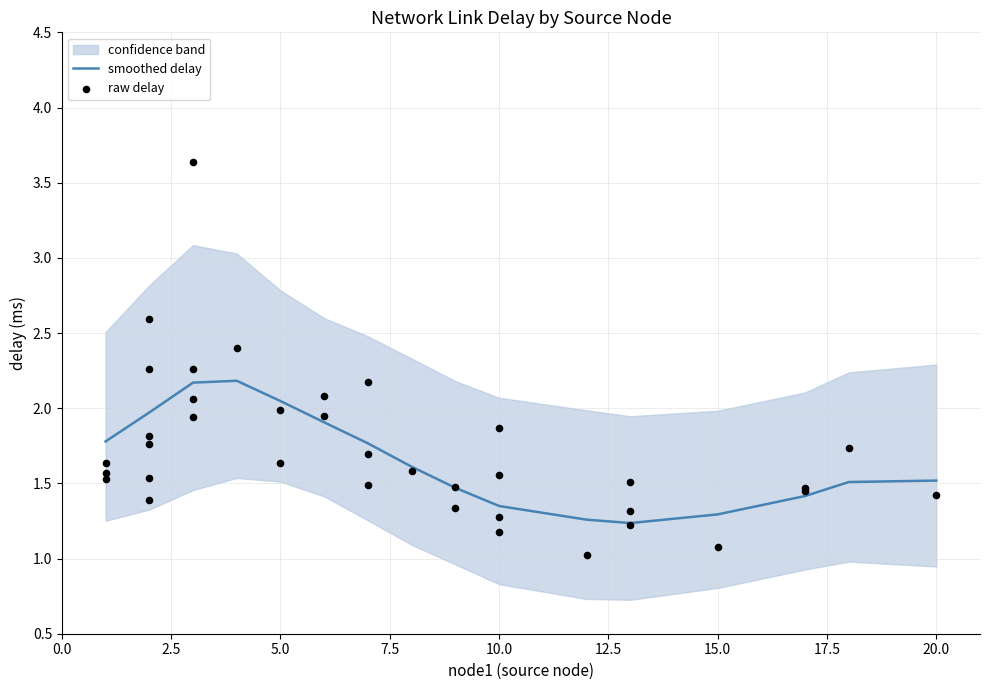

Between 3 and 2, which is larger?

2